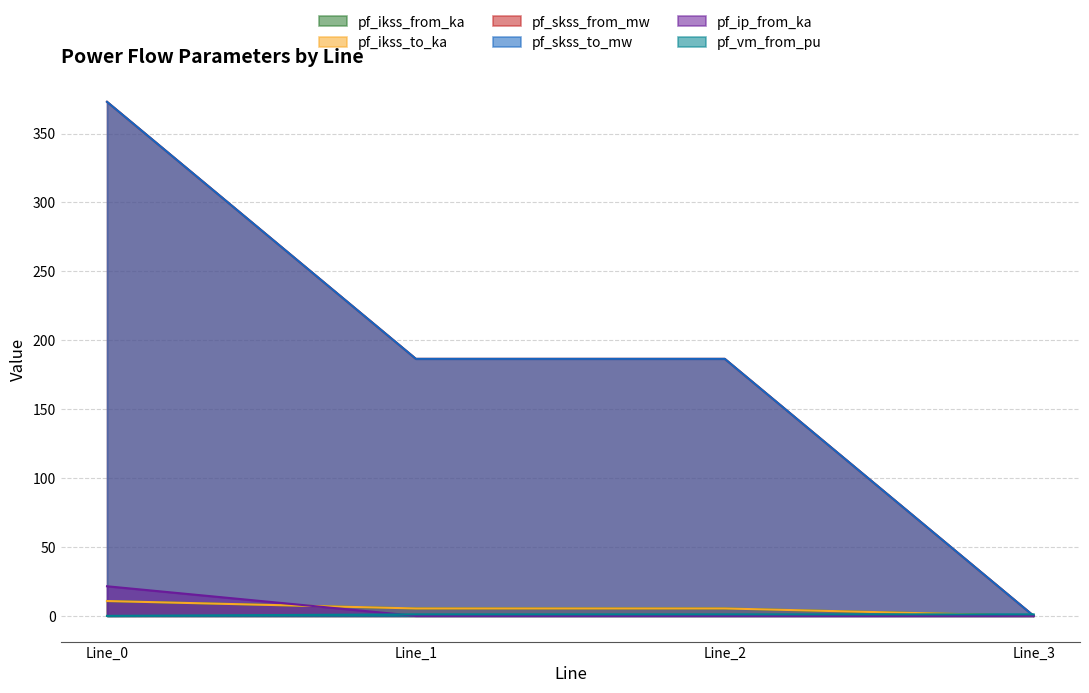

Read the pf_ip_from_ka value at Line_0.

21.5